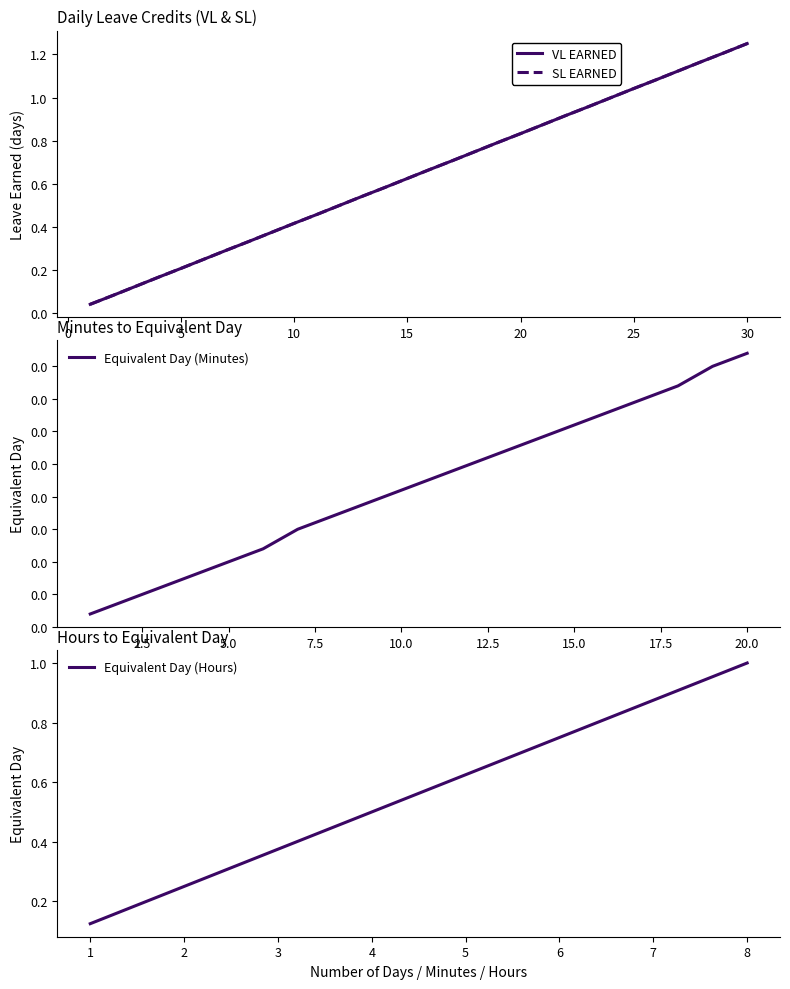

What is the total value across all series at 5?

0.4